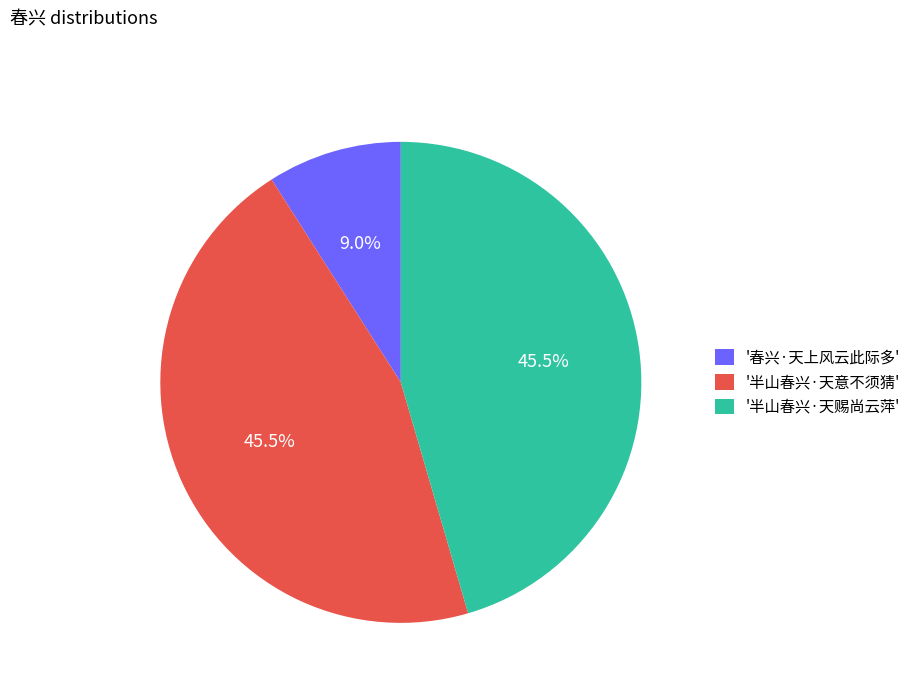

How many slices are in this pie chart?

3